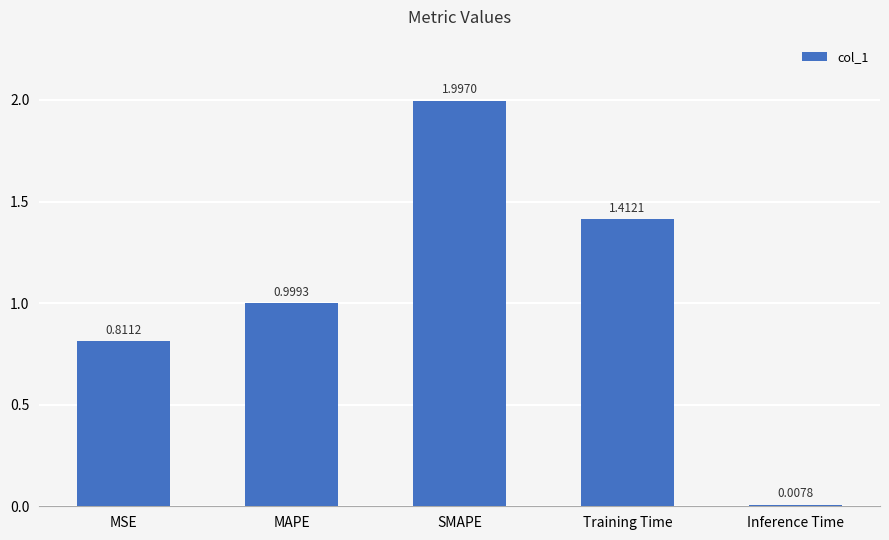

Rank the categories by value from highest to lowest.

SMAPE, Training Time, MAPE, MSE, Inference Time